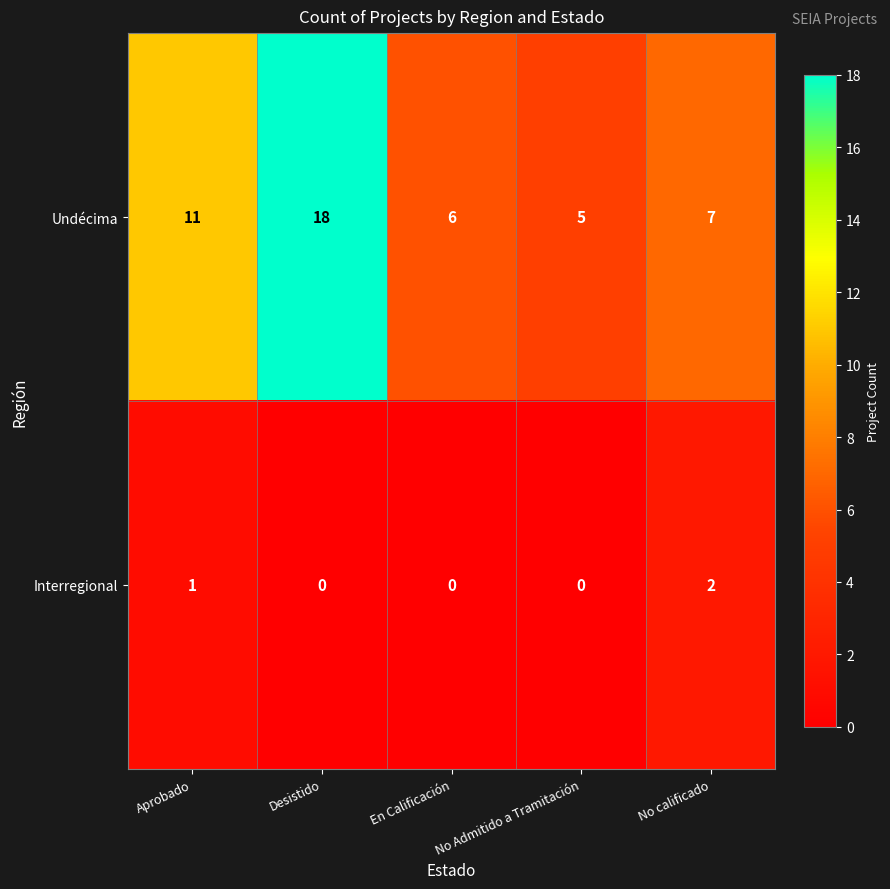

What is the difference between the highest and lowest values at Aprobado?

10